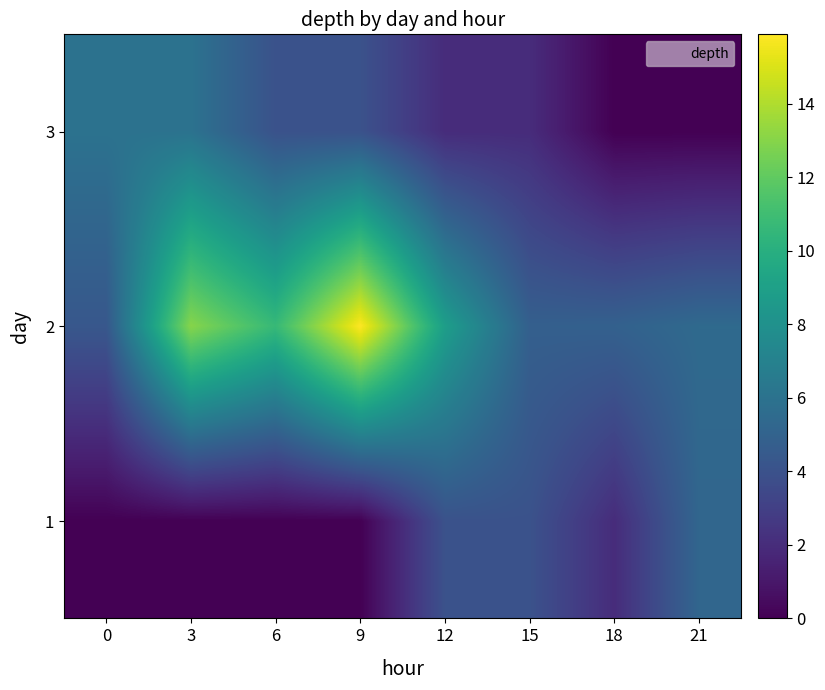

What is the difference between the highest and lowest values at 15?

2.8